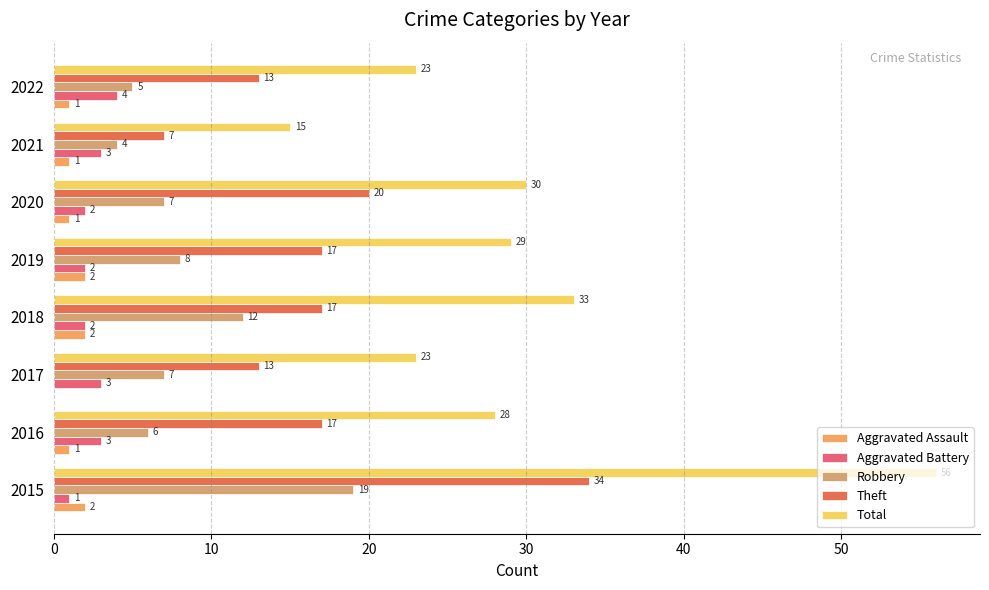

Count the number of data series in this chart.

5